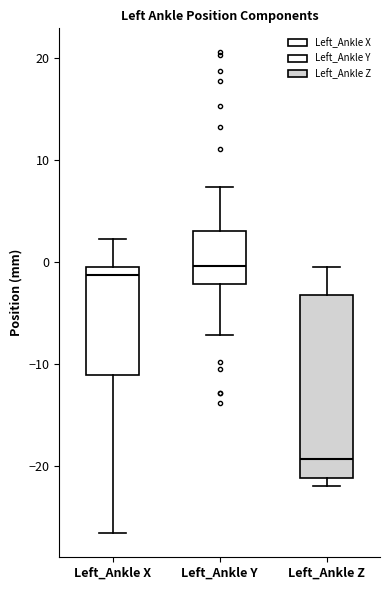

Which box's median line is the lowest?

Left_Ankle Z